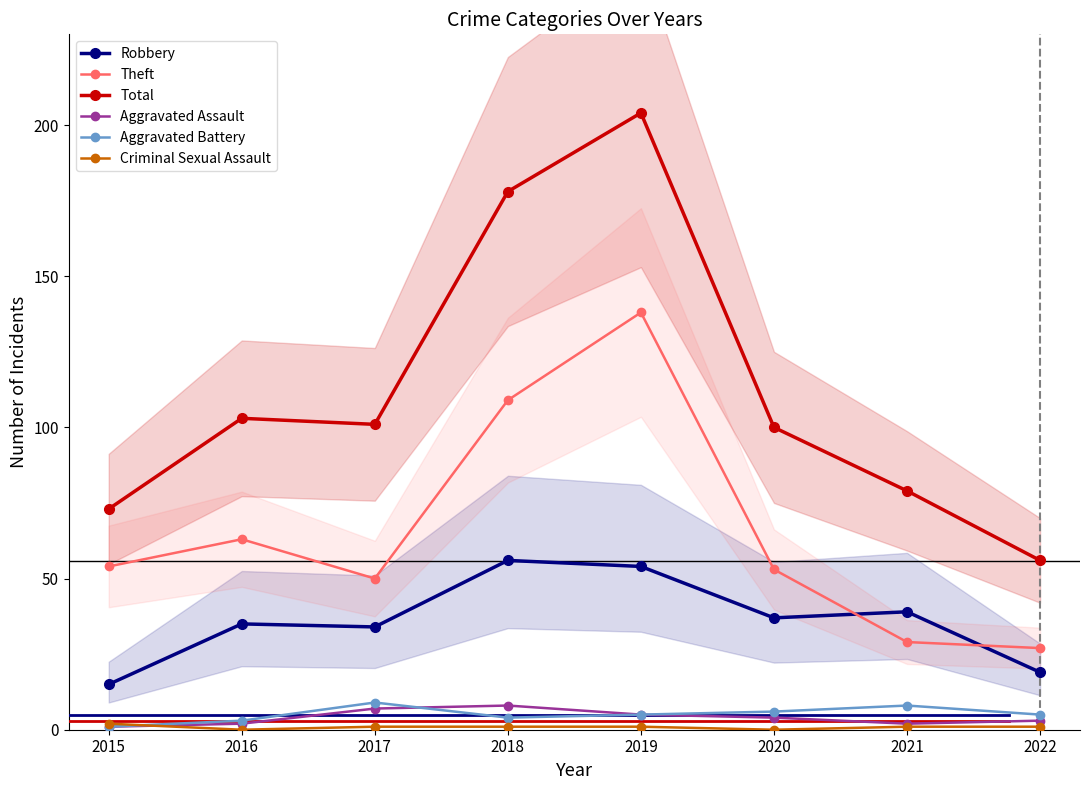

Reading left to right, list all the values displayed in this chart.

Robbery: 15	35	34	56	54	37	39	19
Theft: 54	63	50	109	138	53	29	27
Total: 73	103	101	178	204	100	79	56
Aggravated Assault: 1	2	7	8	5	4	2	3
Aggravated Battery: 1	3	9	4	5	6	8	5
Criminal Sexual Assault: 2	0	1	1	1	0	1	1